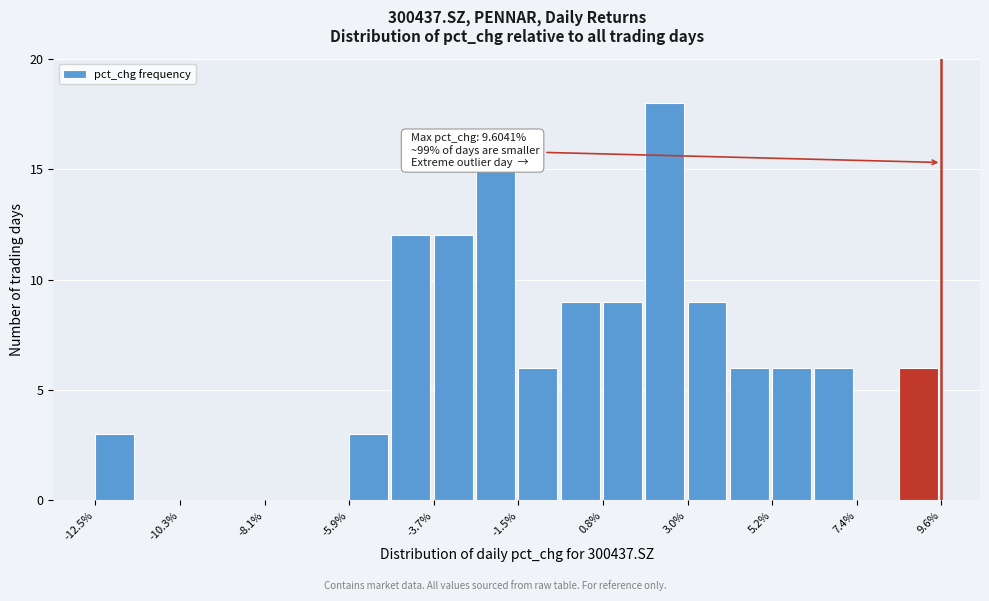

Around what value on the x-axis is the tallest bar? Give the approximate position of its centre, as read against the axis.

2.5